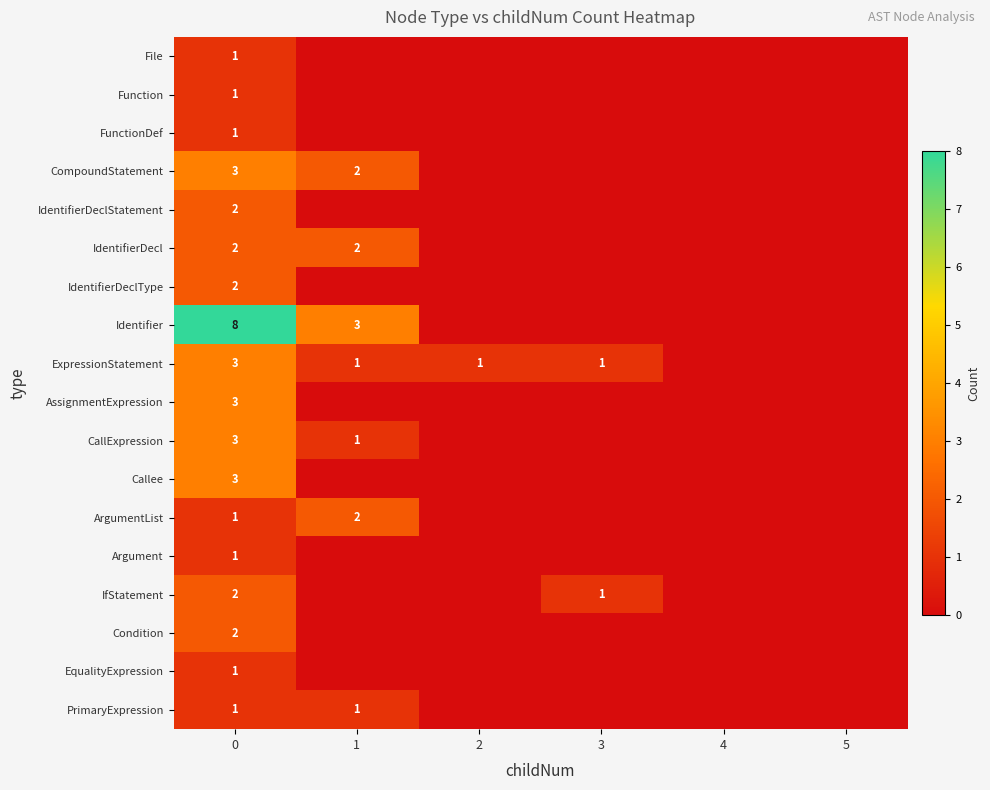

The value of IdentifierDeclType at 0 is 2. True or false?

True